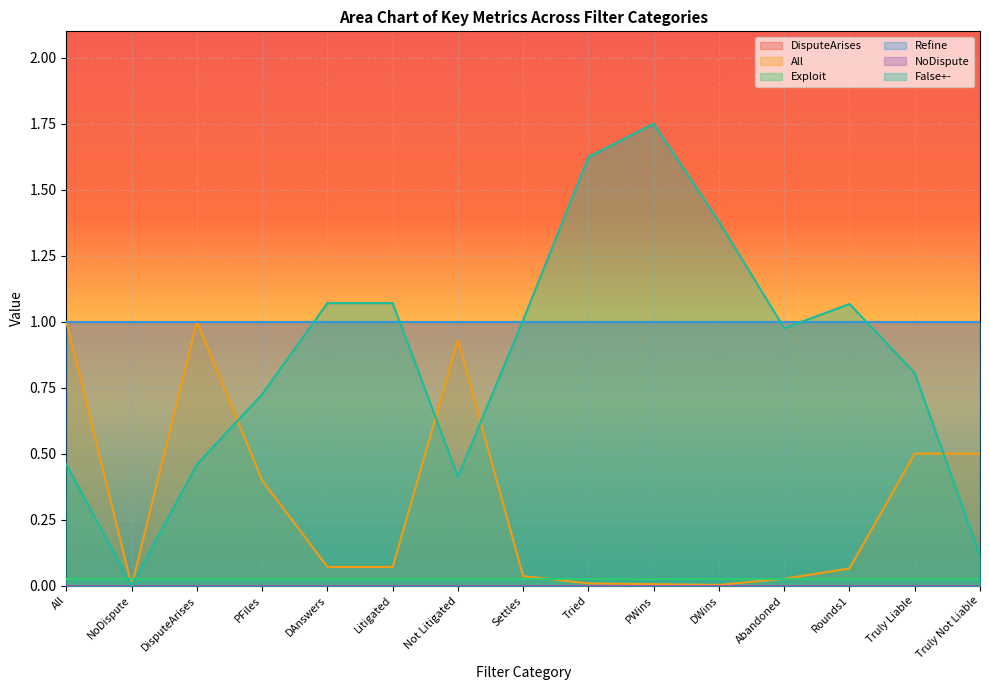

At Abandoned, list the series in order from smallest to largest.

NoDispute, Exploit, All, False+-, Refine, DisputeArises